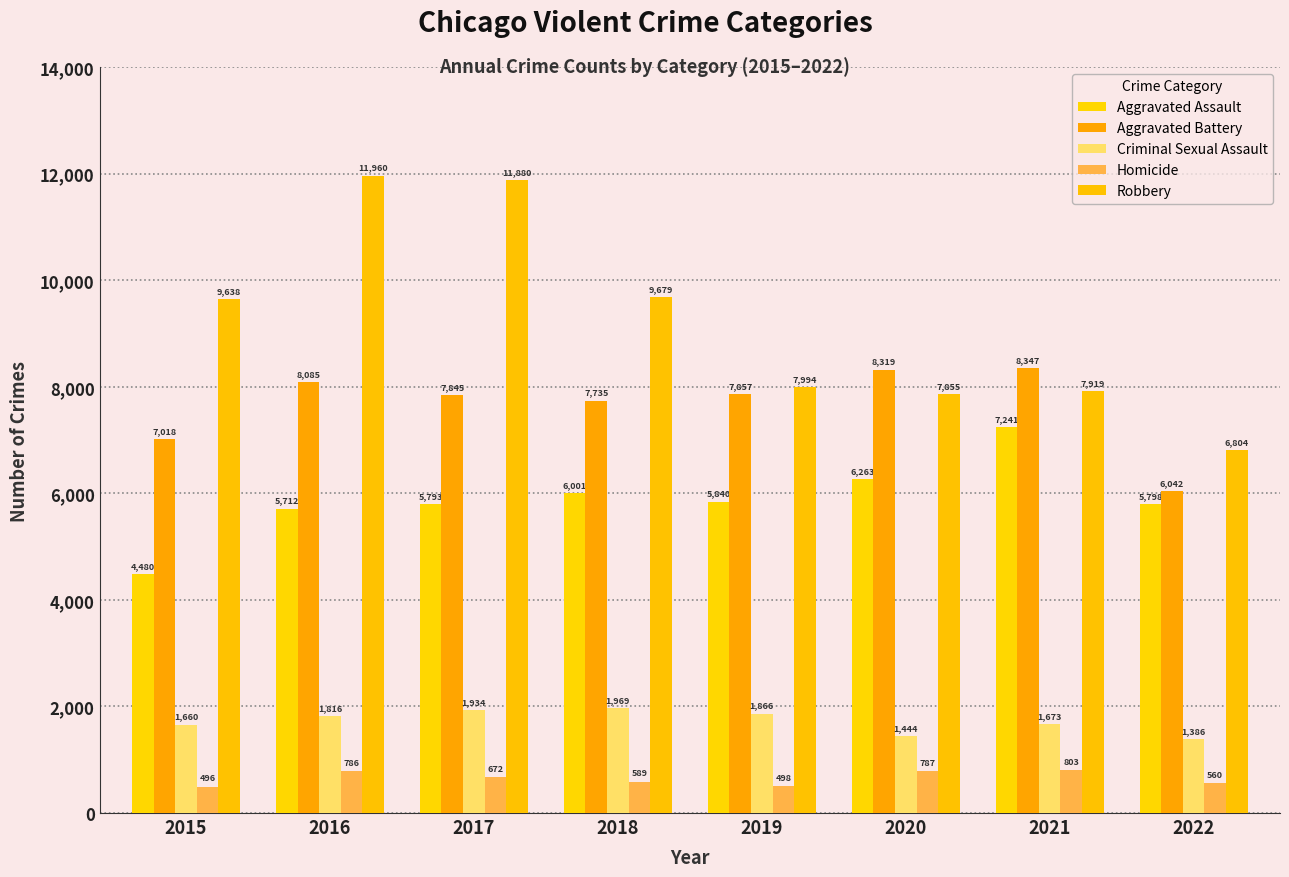

Is the value of Aggravated Assault at 2022 greater than the value of Aggravated Battery at 2022?

No